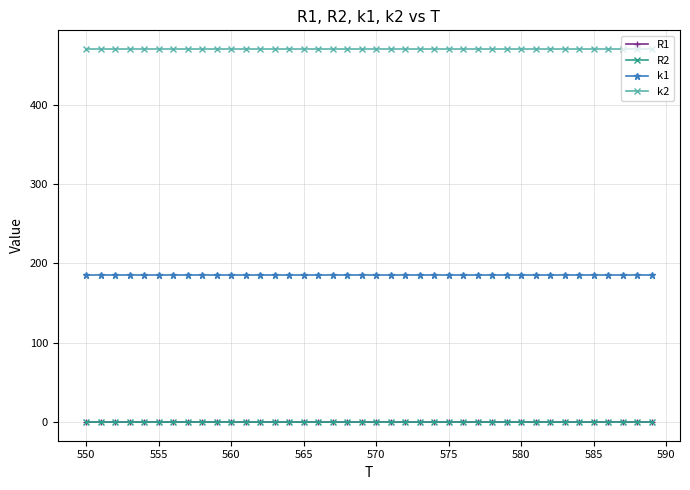

What is the value of the k1 point at the 37th from the left?

184.8